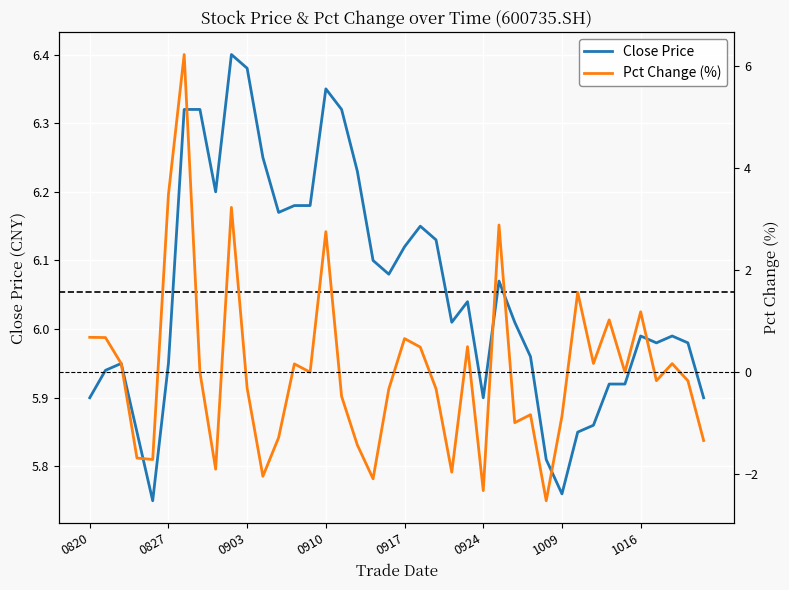

Which has a higher value, 20200911 or 20201016?

20200911